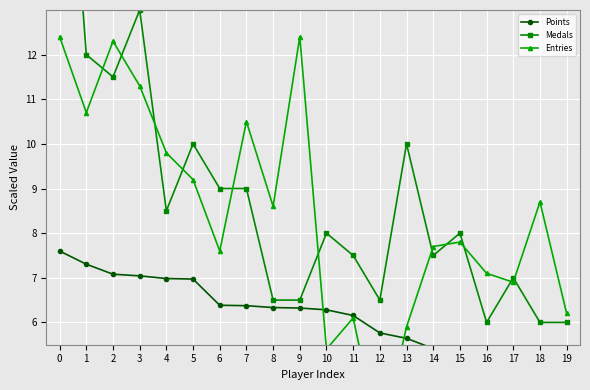

Reading left to right, list all the values displayed in this chart.

Points: 0=7.6	1=7.3	2=7.1	3=7.0	4=7.0	5=7.0	6=6.4	7=6.4	8=6.3	9=6.3	10=6.3	11=6.2	12=5.8	13=5.6	14=5.4	15=5.4	16=5.2	17=5.0	18=4.9	19=4.9
Medals: 0=20.0	1=12.0	2=11.5	3=13.0	4=8.5	5=10.0	6=9.0	7=9.0	8=6.5	9=6.5	10=8.0	11=7.5	12=6.5	13=10.0	14=7.5	15=8.0	16=6.0	17=7.0	18=6.0	19=6.0
Entries: 0=12.4	1=10.7	2=12.3	3=11.3	4=9.8	5=9.2	6=7.6	7=10.5	8=8.6	9=12.4	10=5.4	11=6.1	12=3.3	13=5.9	14=7.7	15=7.8	16=7.1	17=6.9	18=8.7	19=6.2